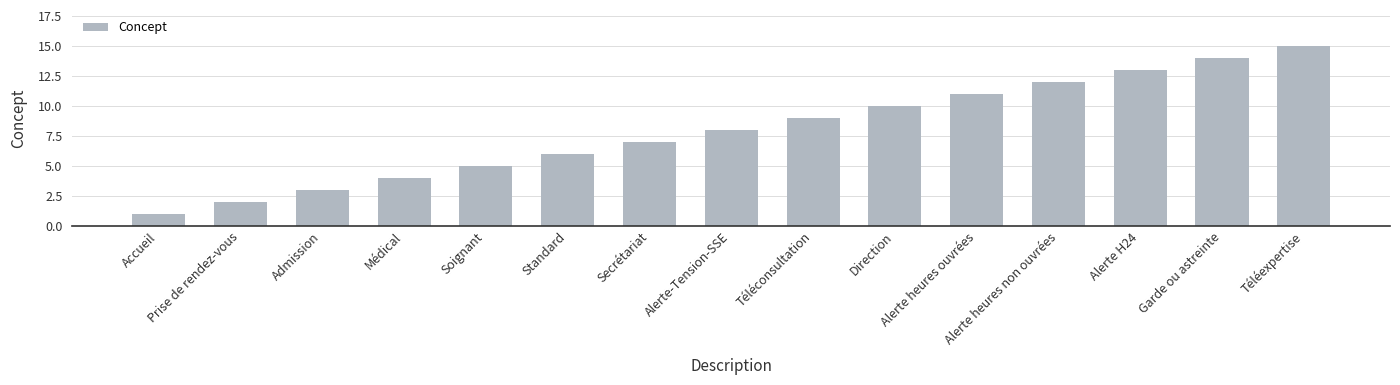

How many bars are there in total?

15